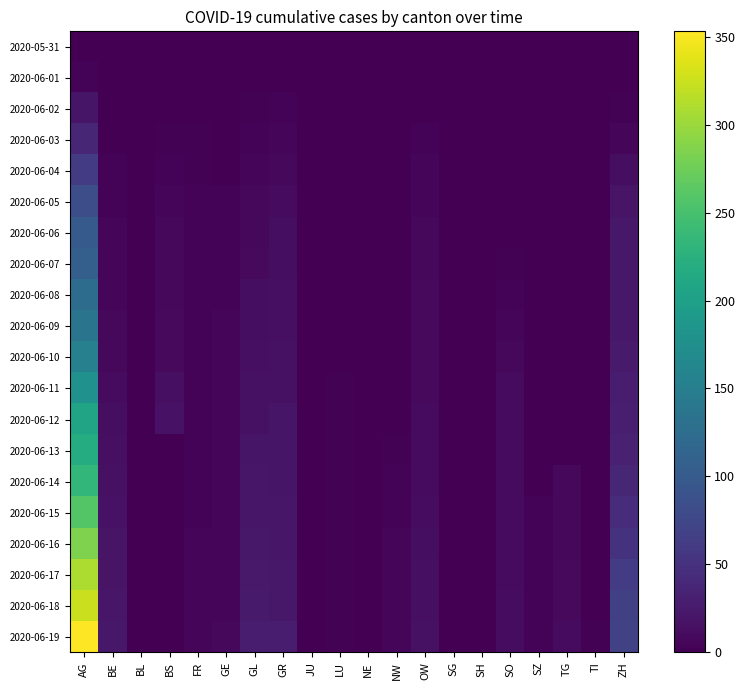

What is the greatest value displayed?

353